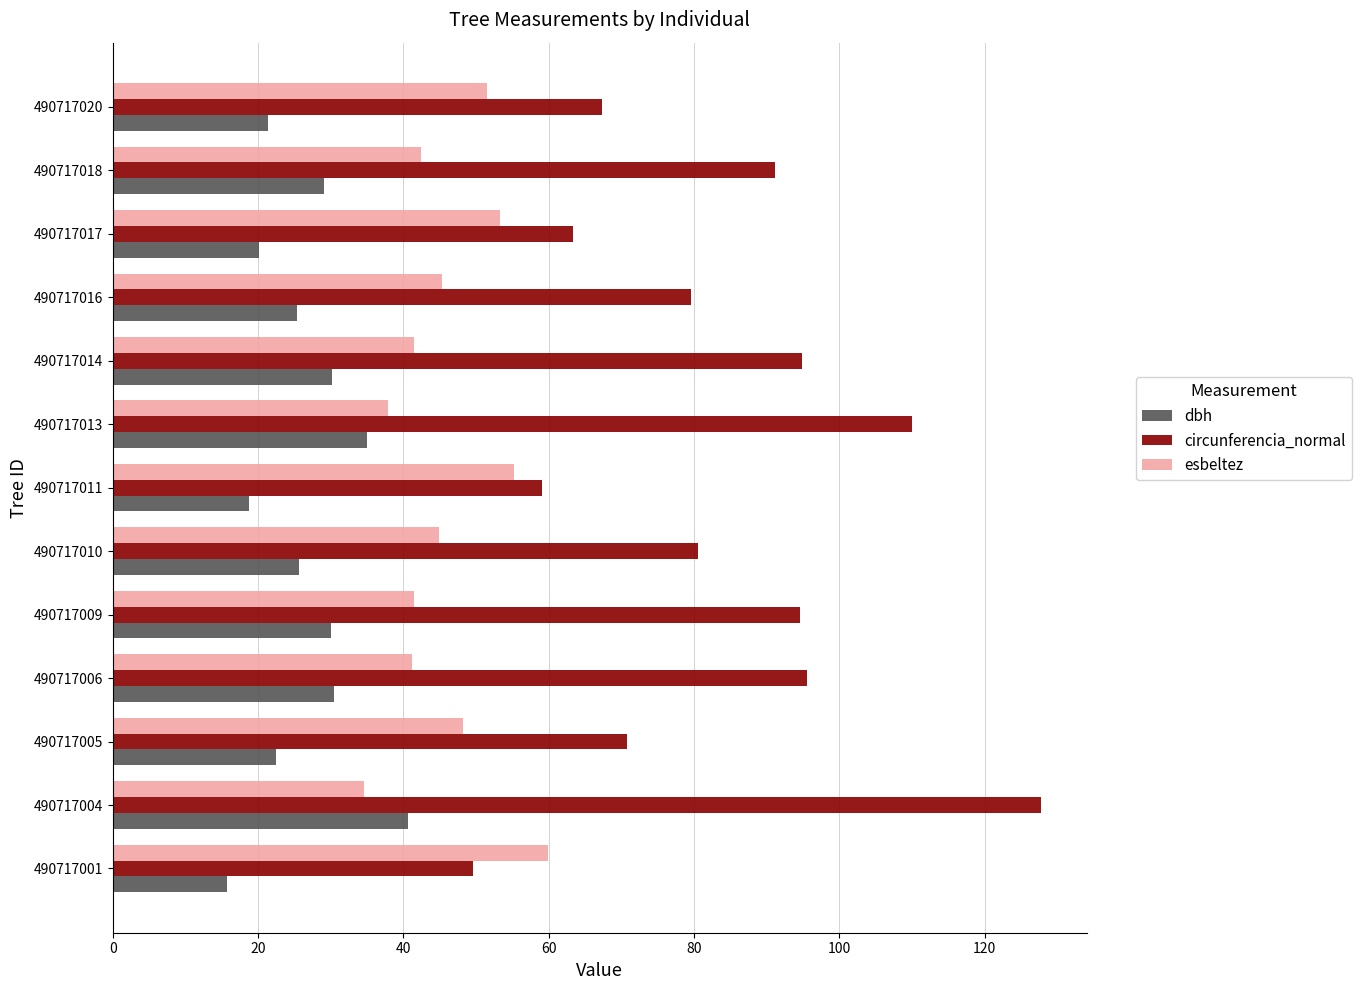

Rank the series by their average value, from lowest to highest.

dbh, esbeltez, circunferencia_normal